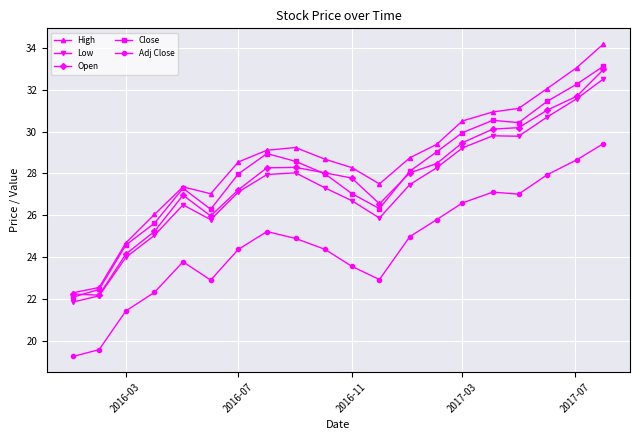

How many values in the High series are below 28?

7